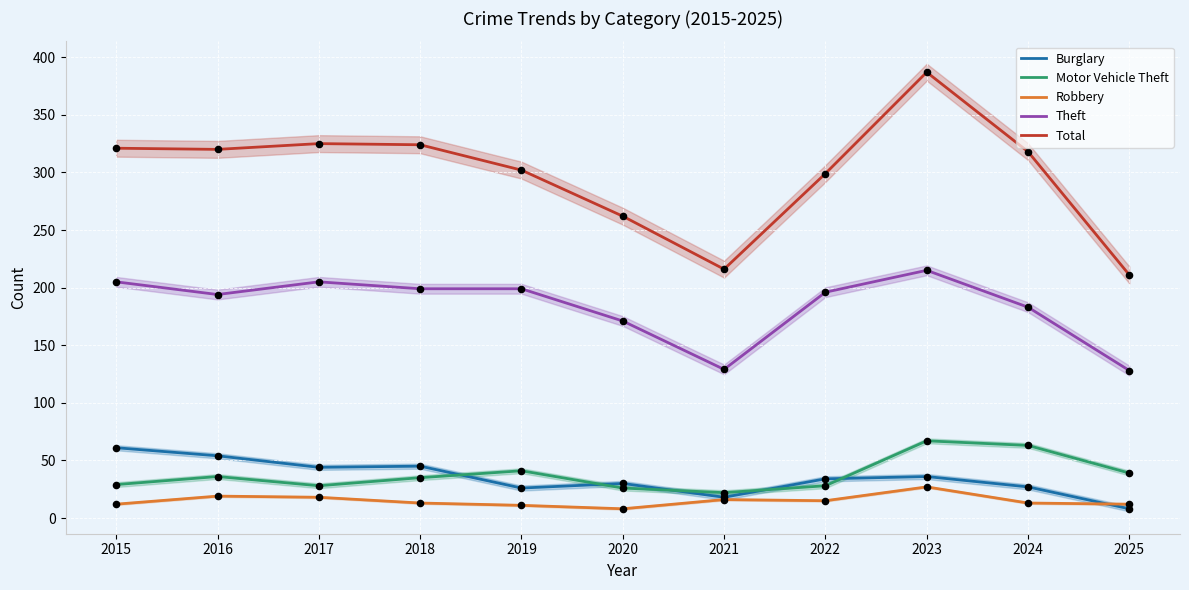

At which category is the sum across all series the highest?

2023